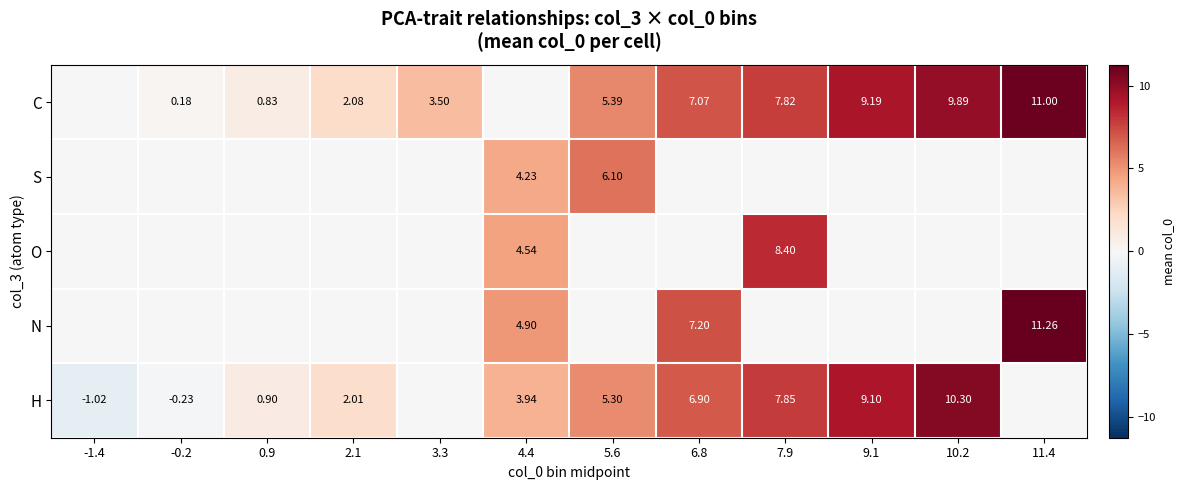

How many values in the C series exceed 5?

6